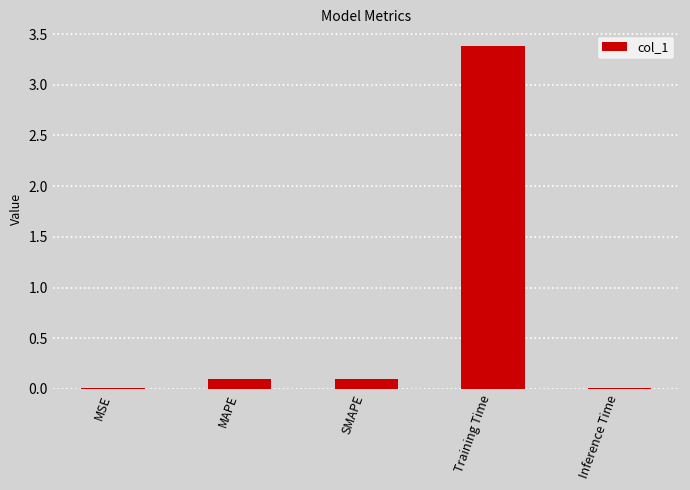

Does the chart contain stacked bars?

No